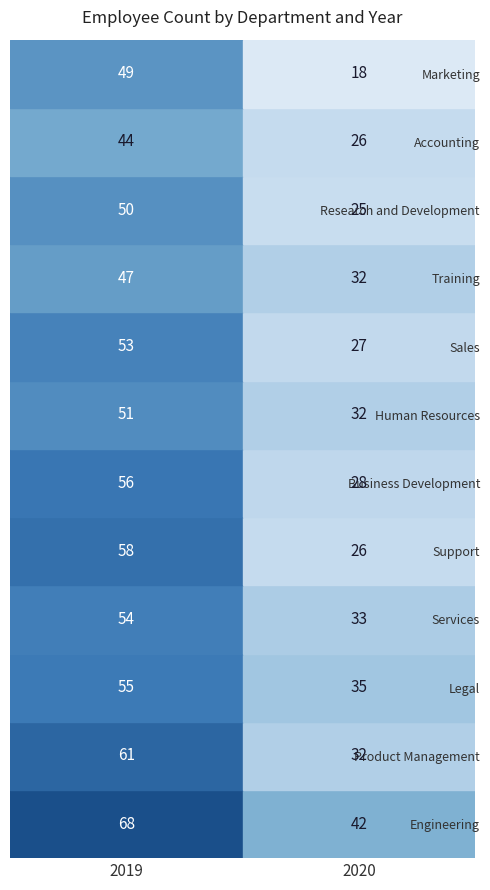

True or false: Sales has a value of 16 at Product Management.

False